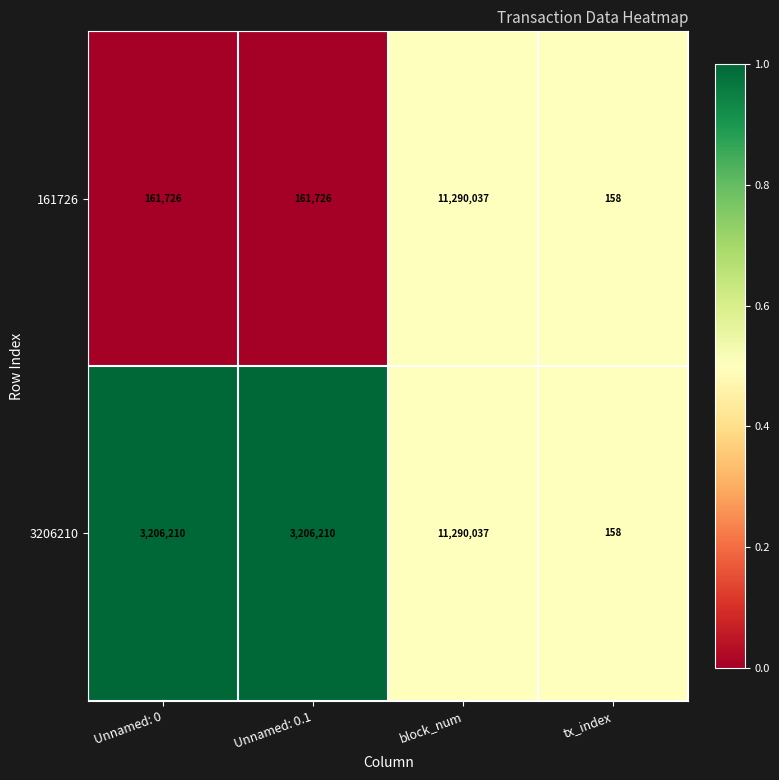

Reading right to left, transcribe all the data shown in this chart.

161726: tx_index=158	block_num=11290037	Unnamed: 0.1=161726	Unnamed: 0=161726
3206210: tx_index=158	block_num=11290037	Unnamed: 0.1=3206210	Unnamed: 0=3206210